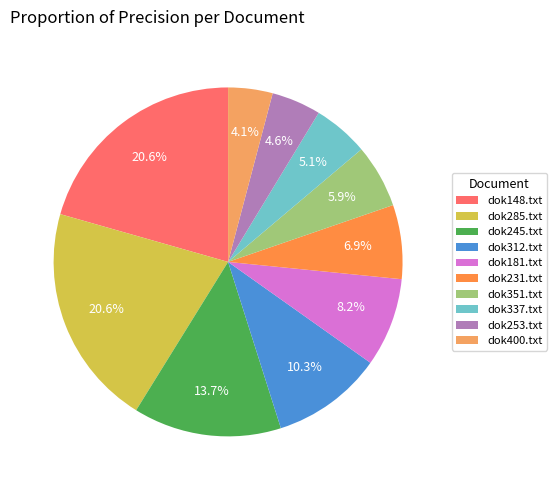

Does any single category account for the majority?

No